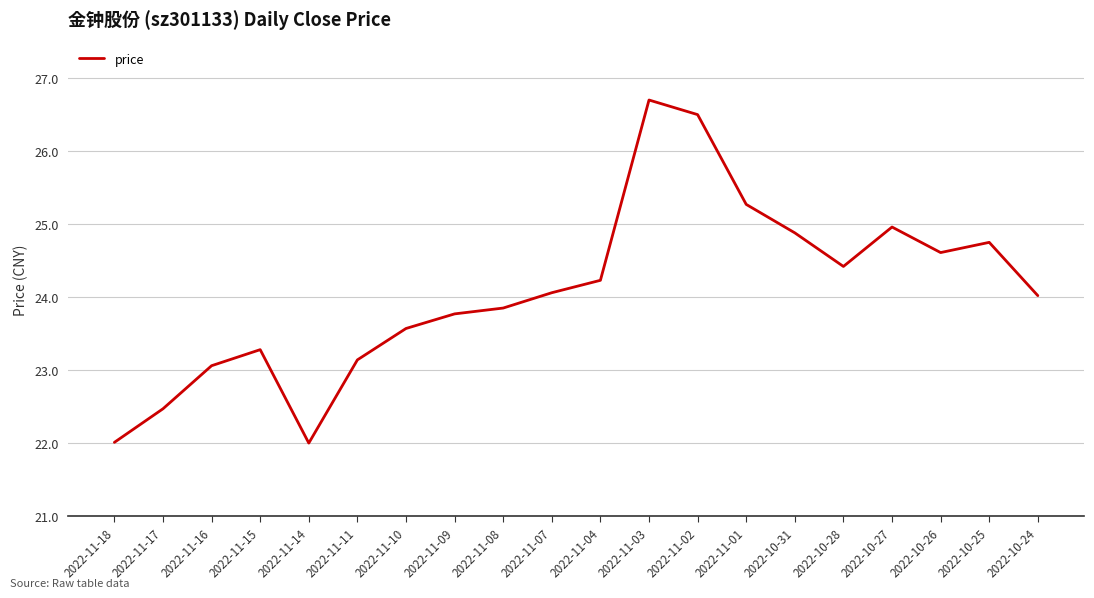

What is the average value?

24.1